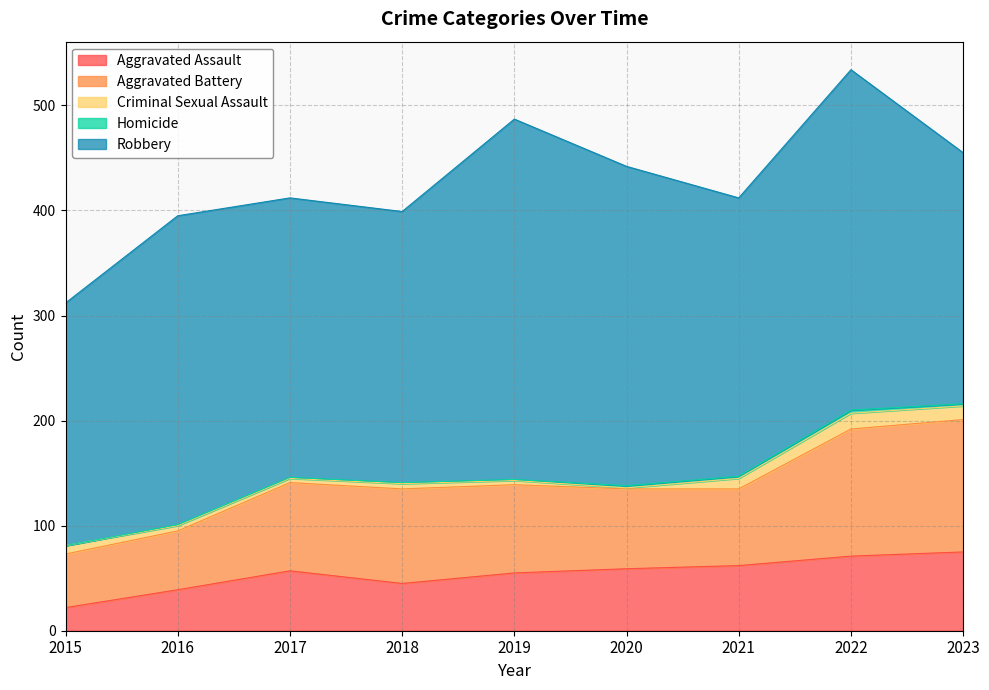

Reading left to right, list all the values displayed in this chart.

Aggravated Assault: 22	39	57	45	55	59	62	71	75
Aggravated Battery: 51	56	84	90	84	76	73	121	126
Criminal Sexual Assault: 8	5	4	5	4	1	10	15	13
Homicide: 0	1	1	1	1	2	2	3	2
Robbery: 231	294	266	258	343	304	265	324	239